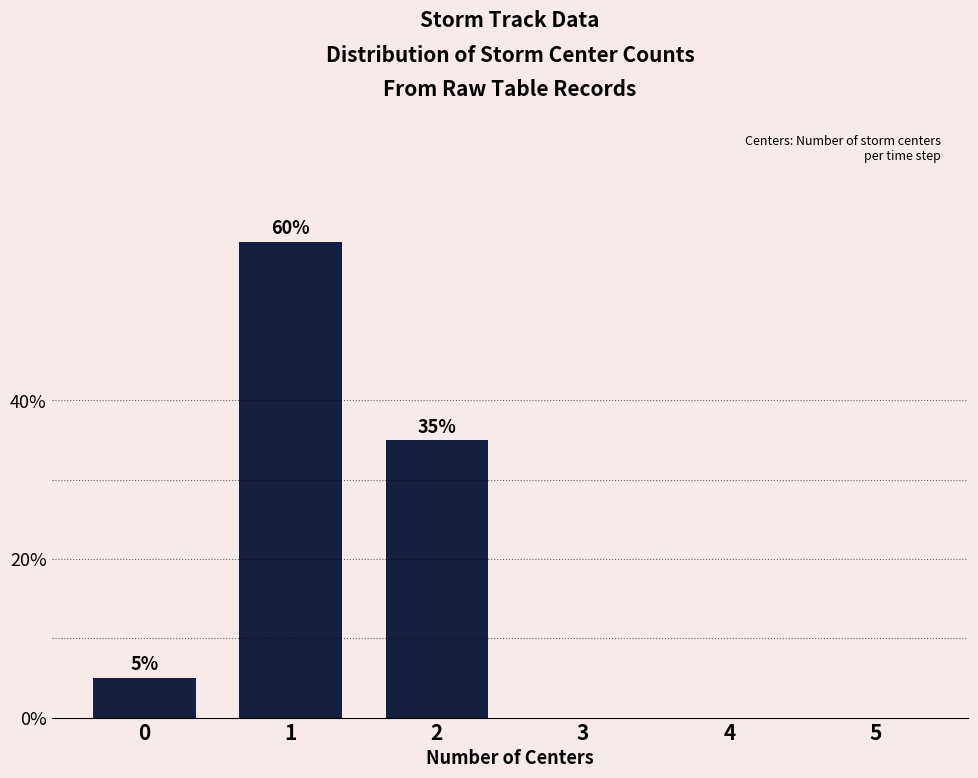

At which category does the chart reach its peak across all series?

1